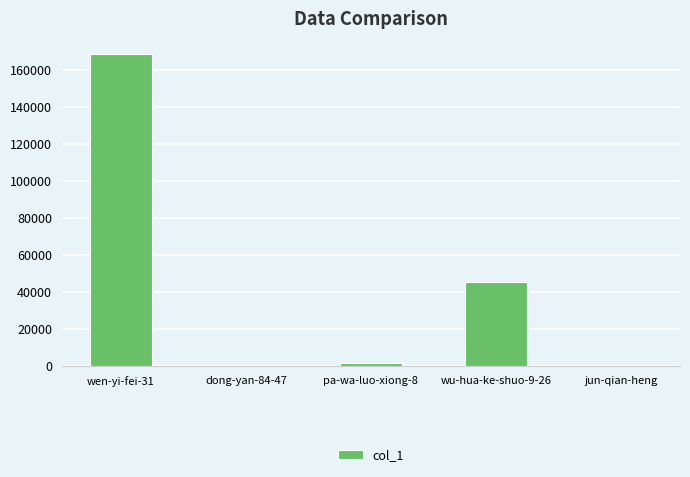

What is the sum of all values?

216332